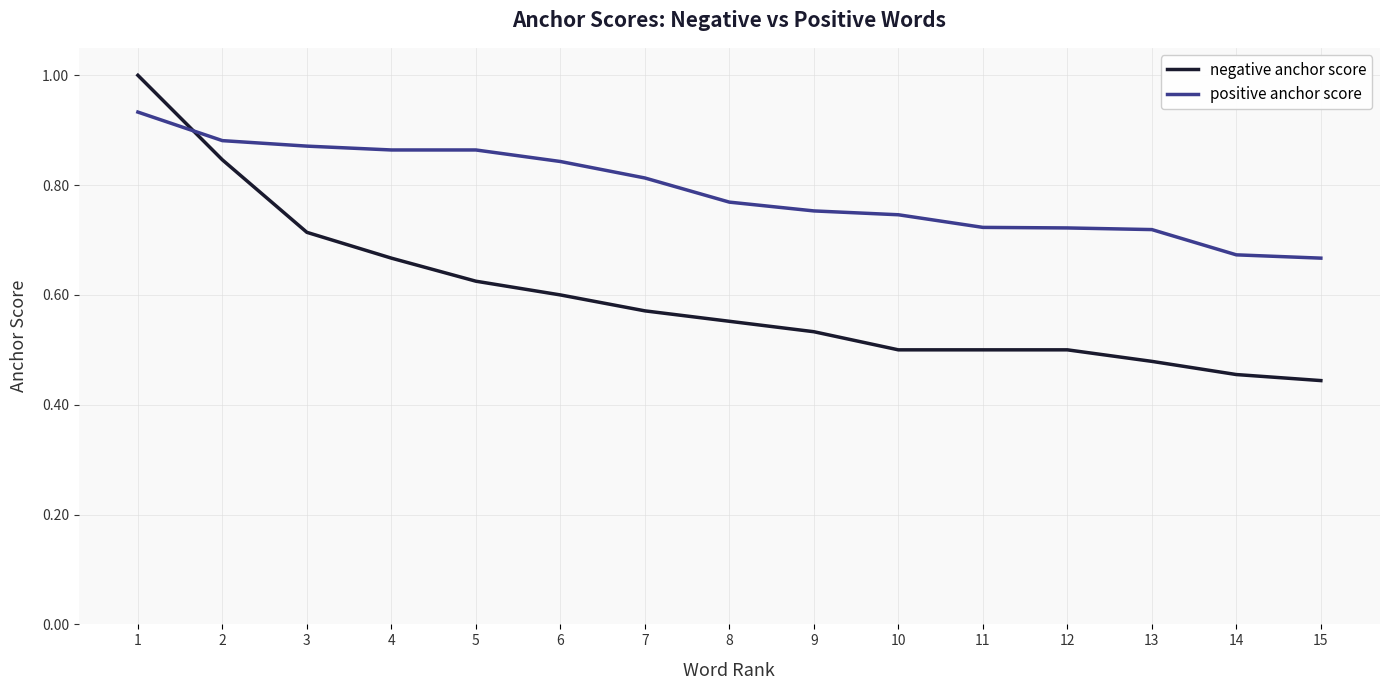

At which category is the sum across all series the highest?

1